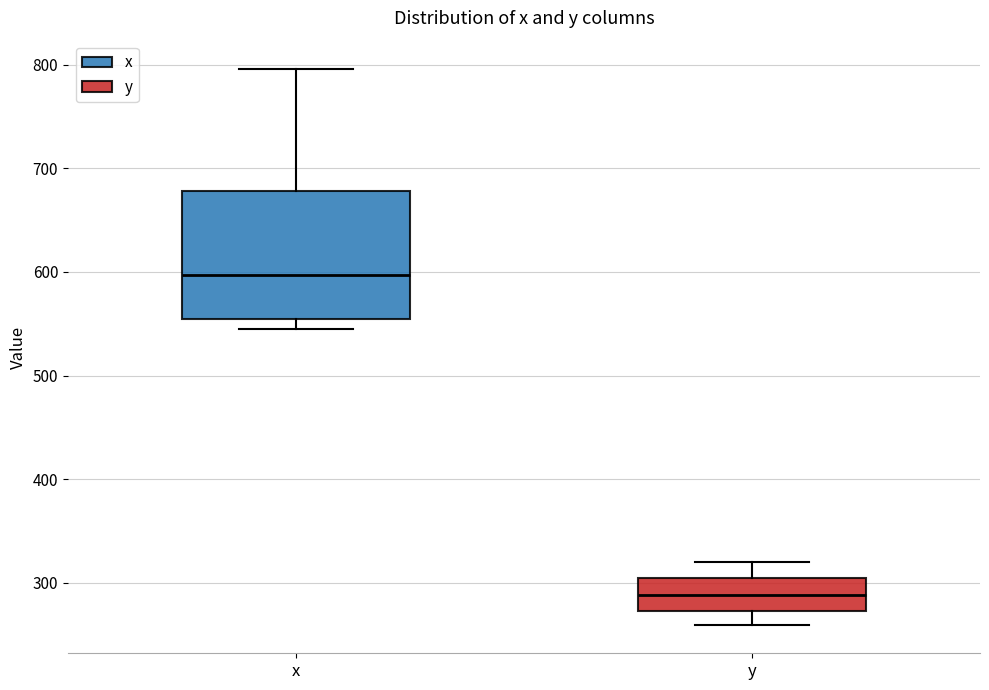

Which box is the tallest, from its lower edge to its upper edge?

x